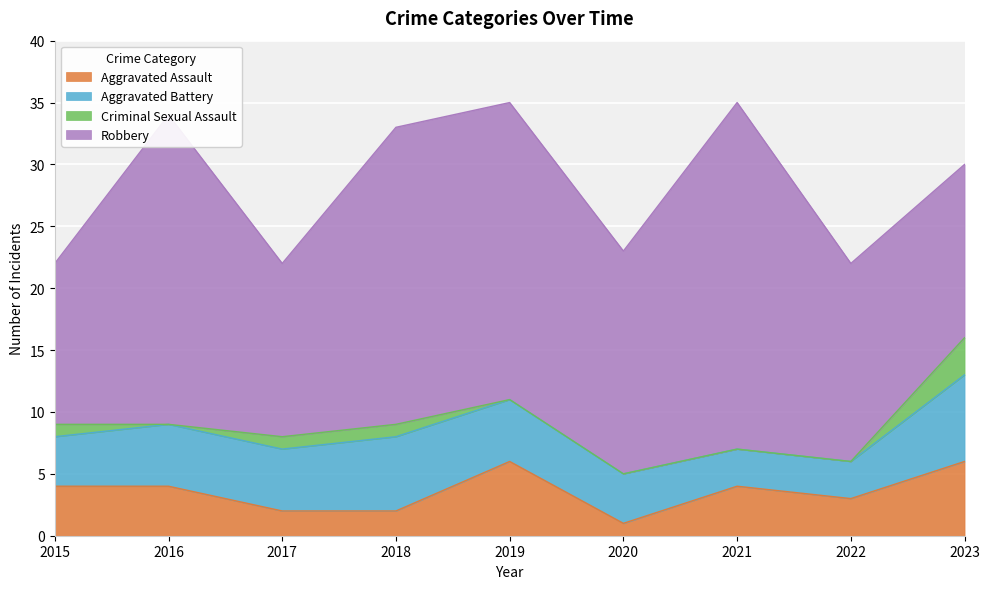

What is the average value of the Robbery series?

20